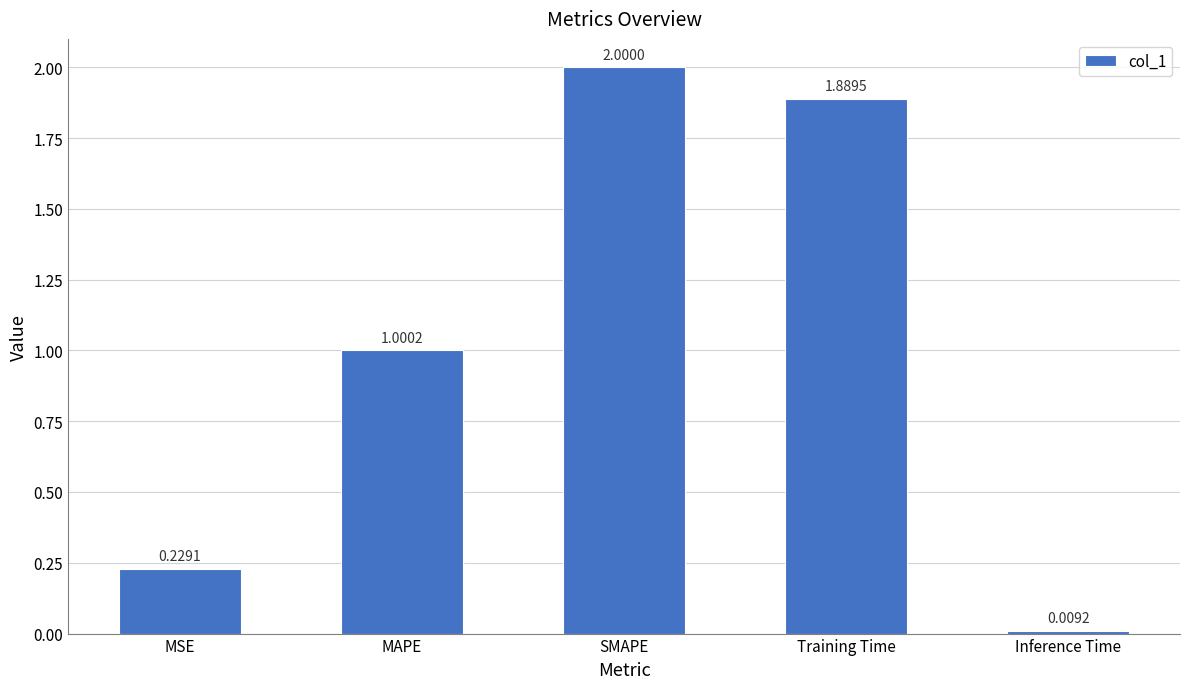

What is the difference between the maximum and minimum values?

2.0